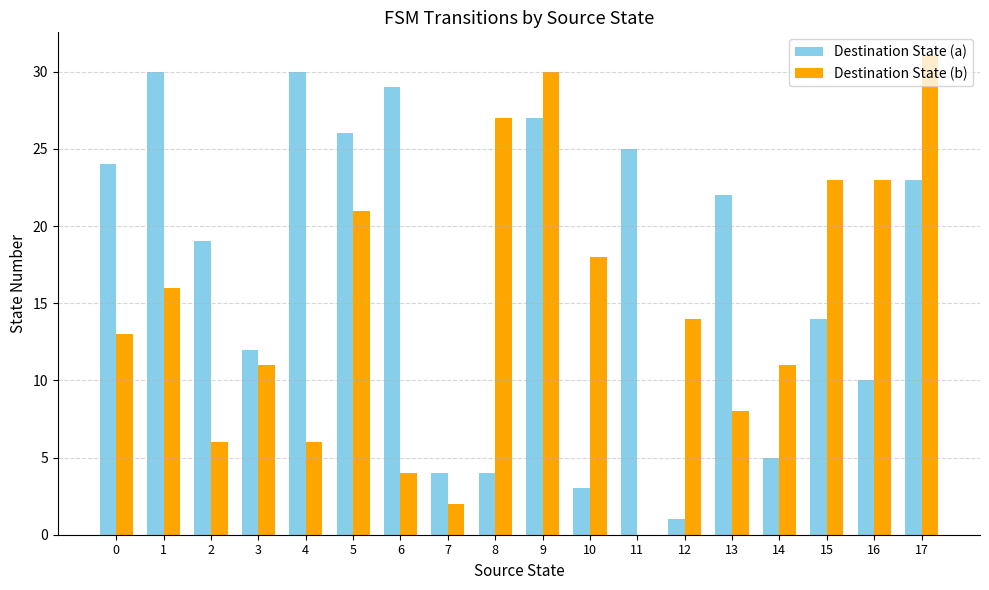

What is the average value of the Destination State (b) series?

15